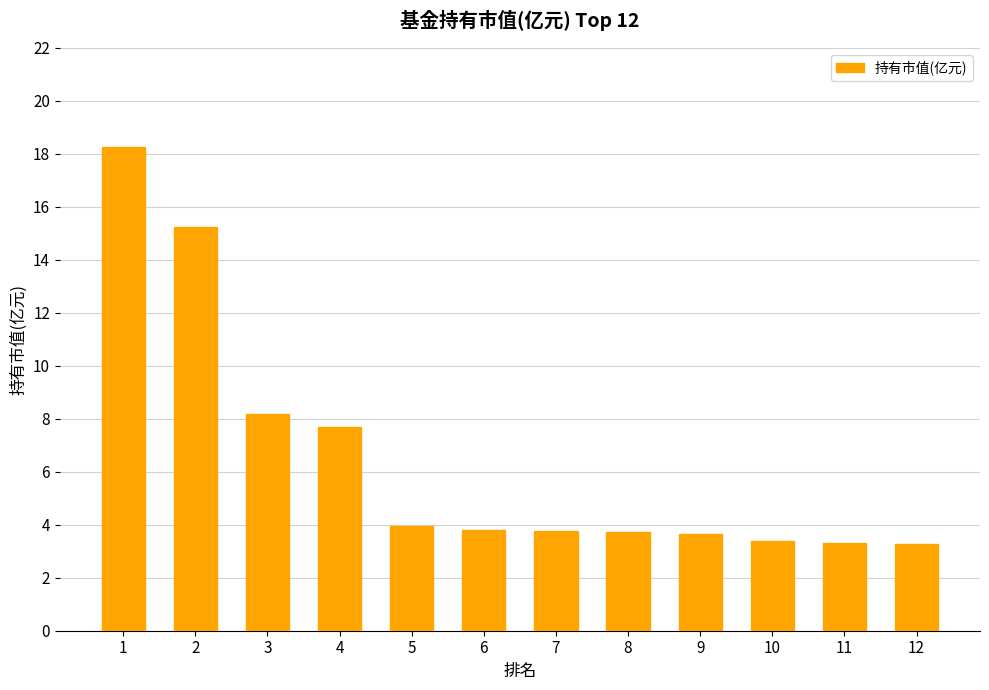

What is the sum of all values?

78.2